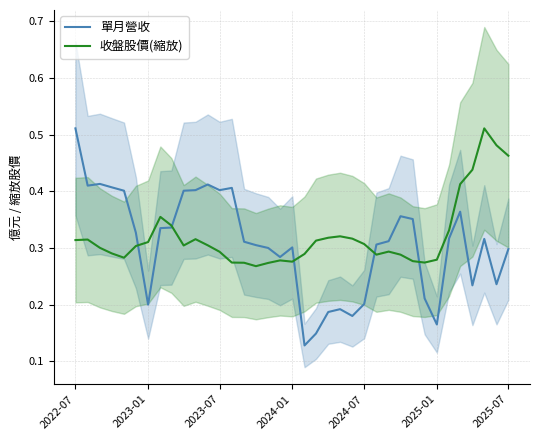

True or false: 收盤股價(縮放) has a value of 0.5 at 2023-01.

False